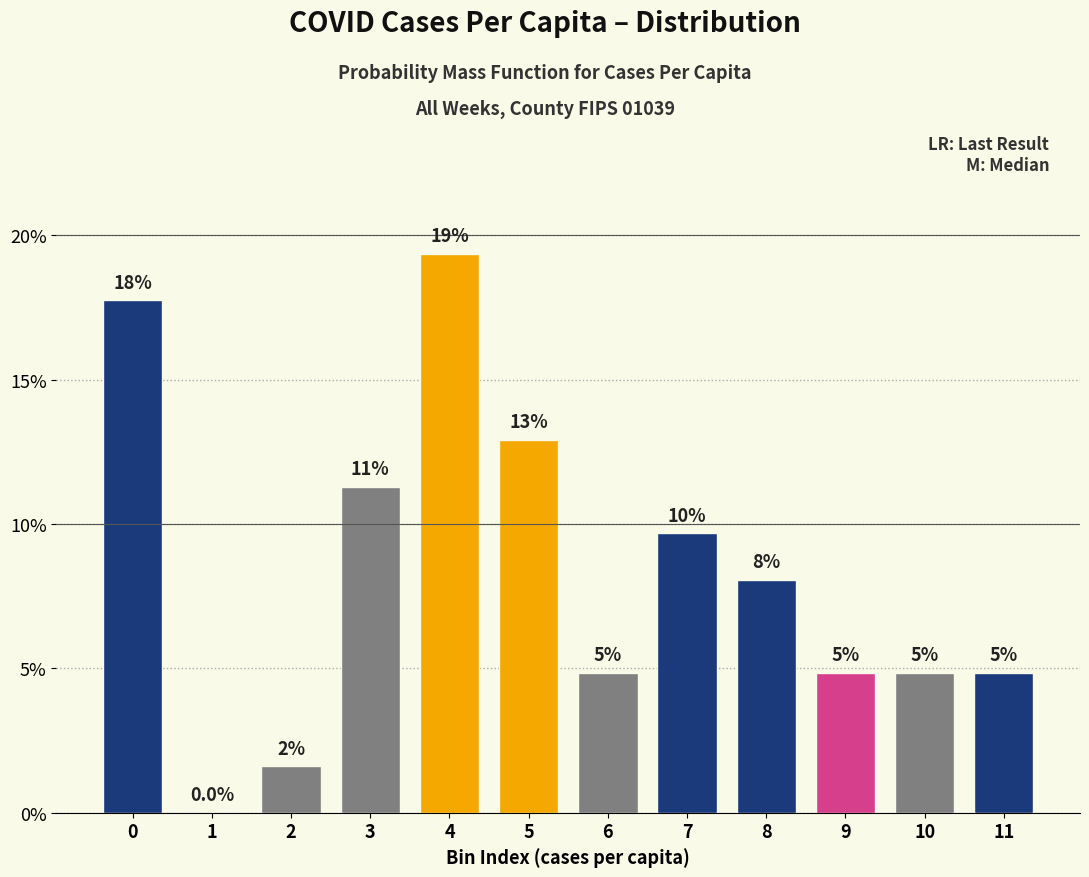

Are the bars horizontal?

No